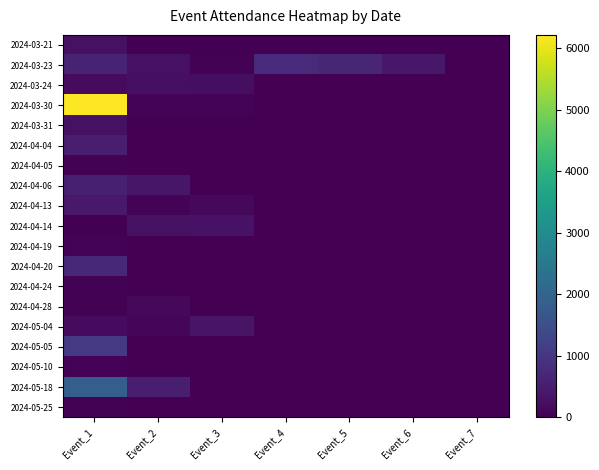

Which series changed the most between Event_4 and Event_6?

2024-03-23